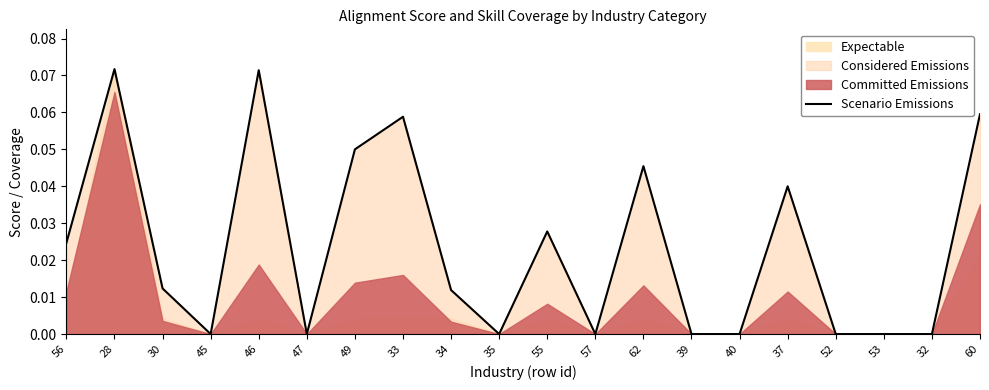

What position from the right is 33?

13